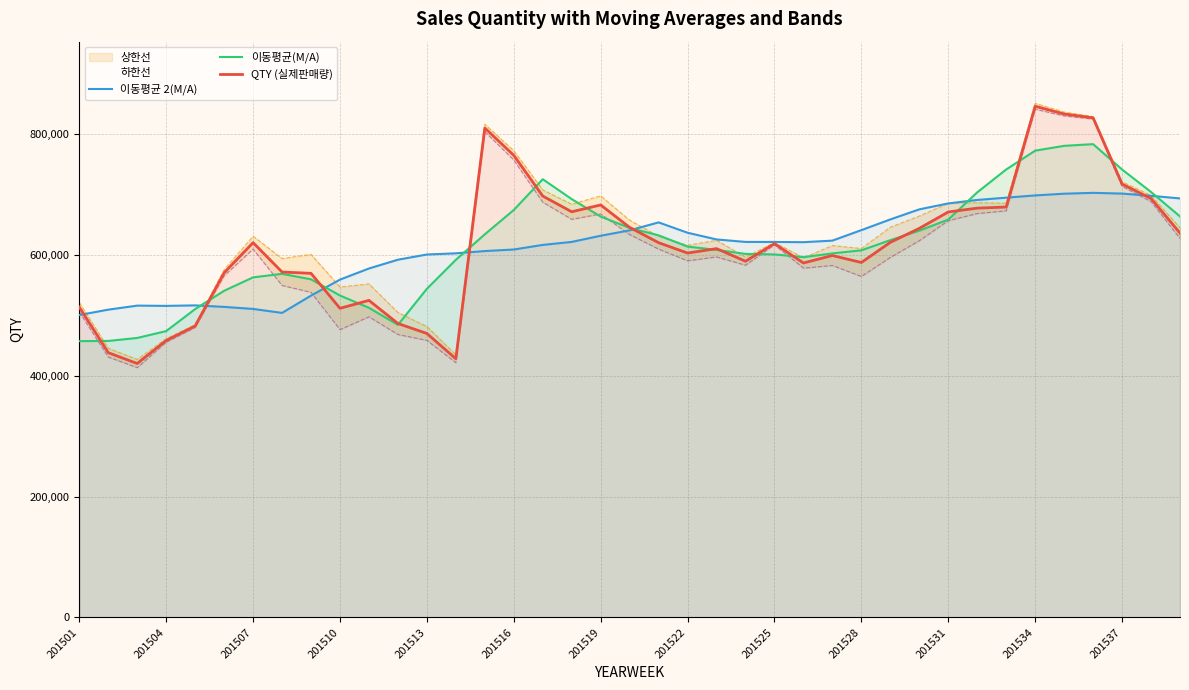

The 이동평균(M/A) series shows 1081424.3 at 201519. True or false?

False